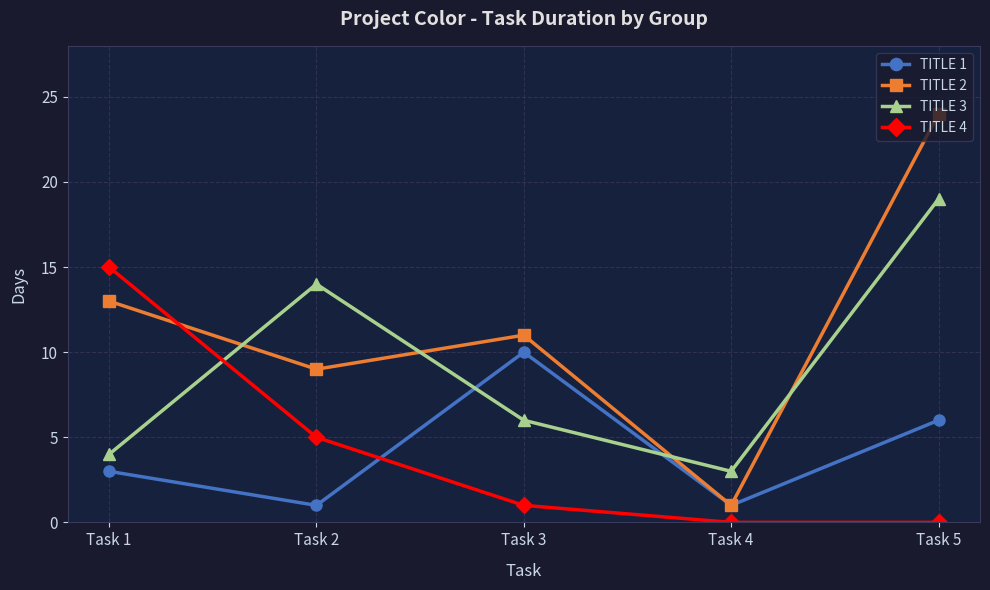

How many TITLE 1 values are between 1 and 6?

4